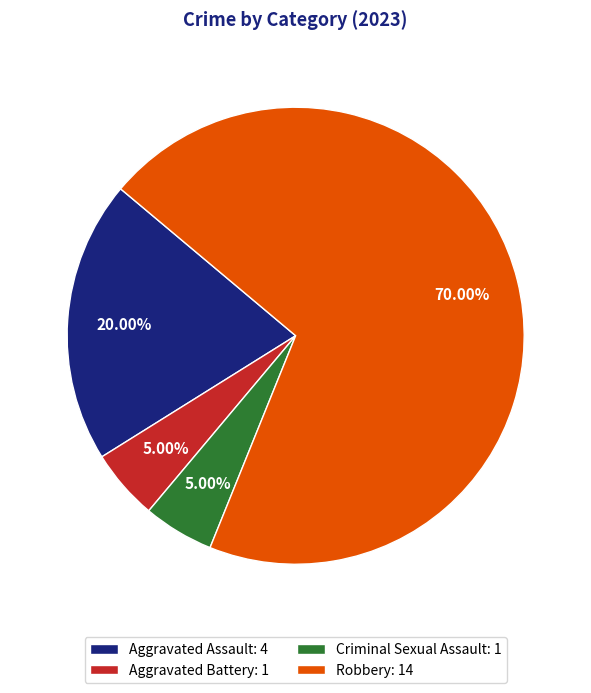

What portion of the pie excludes Robbery?

30.0%